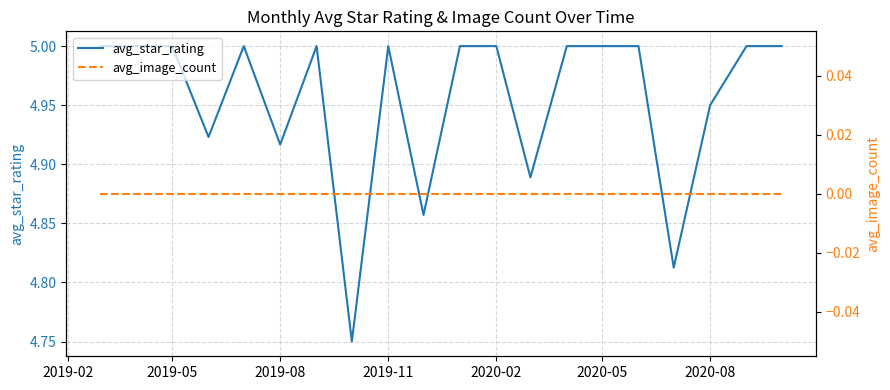

Does the chart have visible grid lines?

Yes